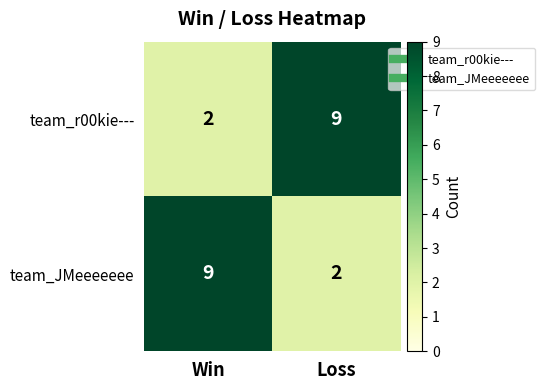

What is the average value of the team_r00kie--- series?

6